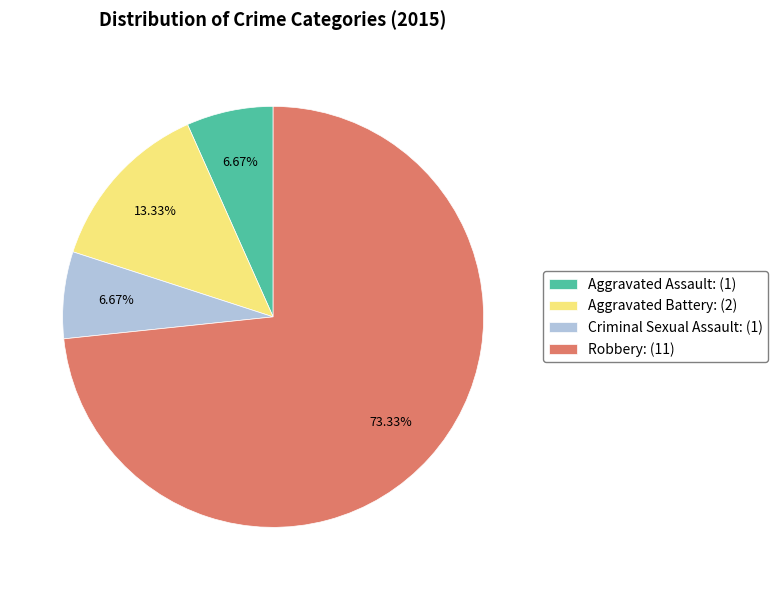

Does any single category account for the majority?

Yes